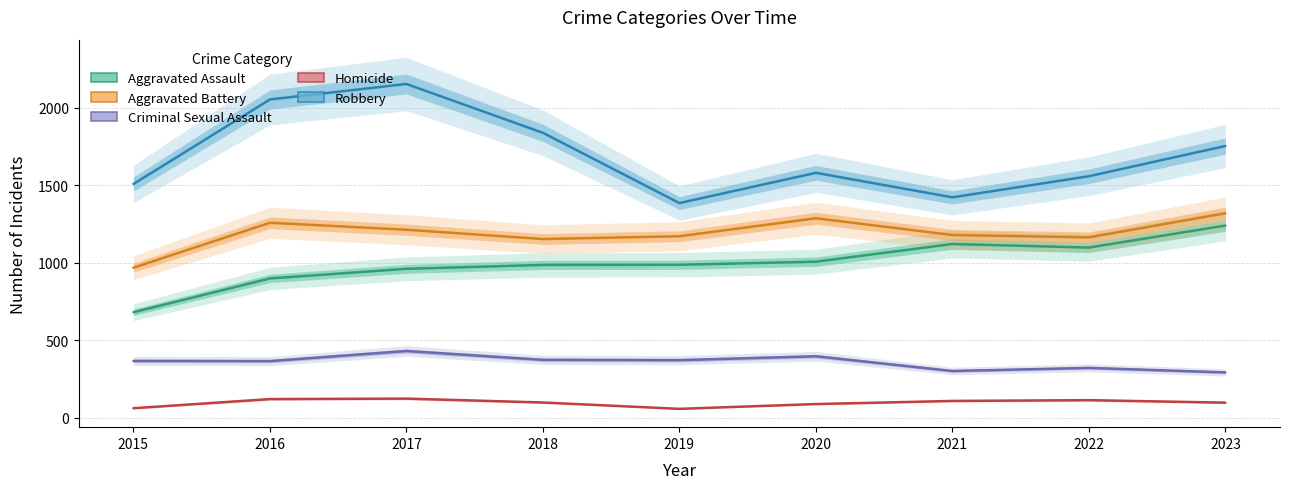

Where is the first local maximum for Aggravated Battery?

2016